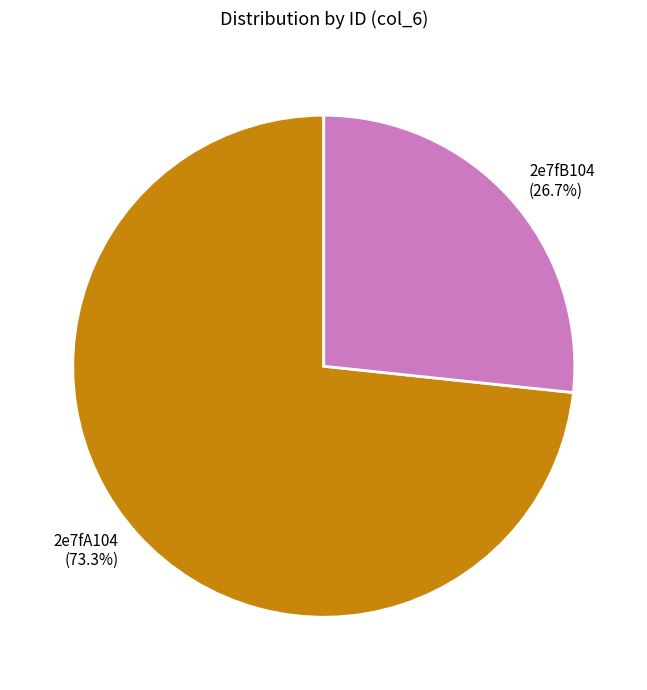

True or false: 2e7fA104 accounts for 84% of the total.

False